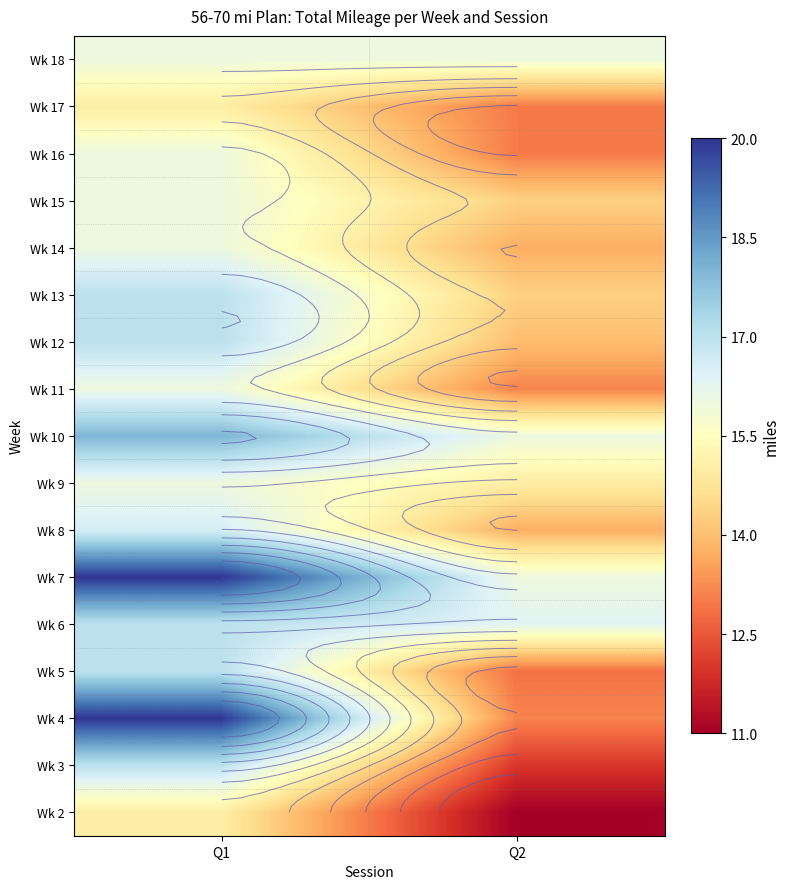

What is the difference between the highest and lowest values at Q1?

5.0